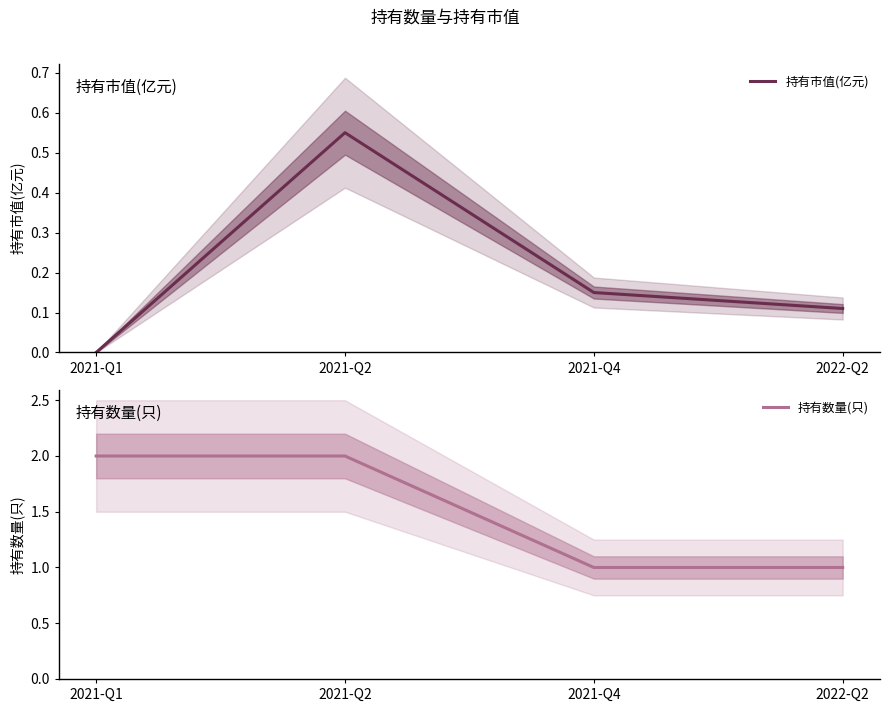

Between 2021-Q2 and 2021-Q4, which is larger?

2021-Q2